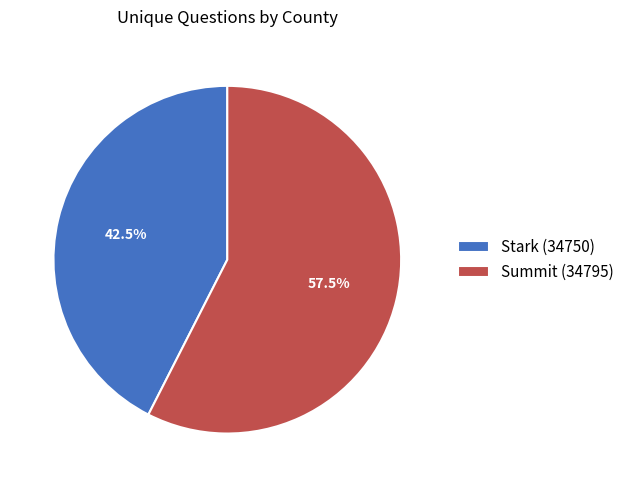

Which category has the smallest portion of the pie?

Stark (34750)